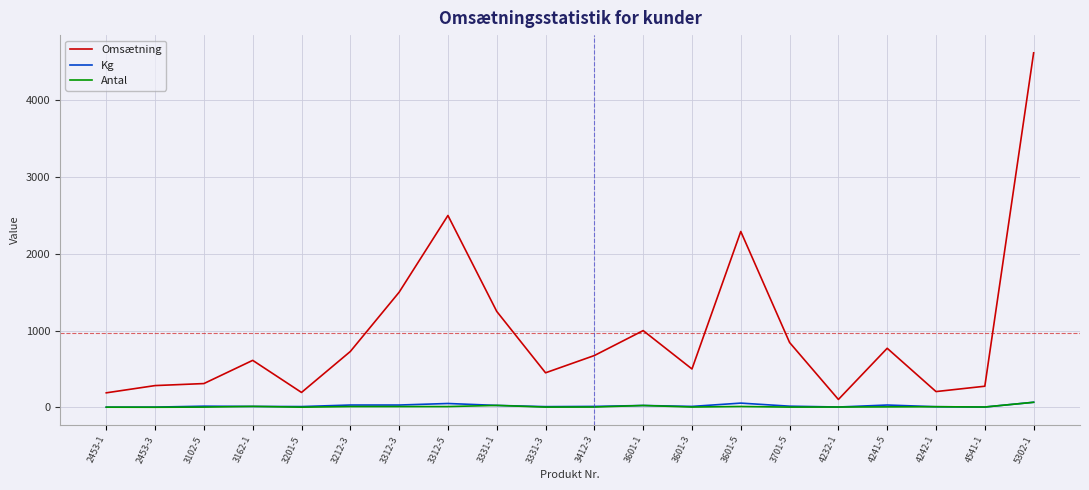

How many distinct data groups are displayed?

3